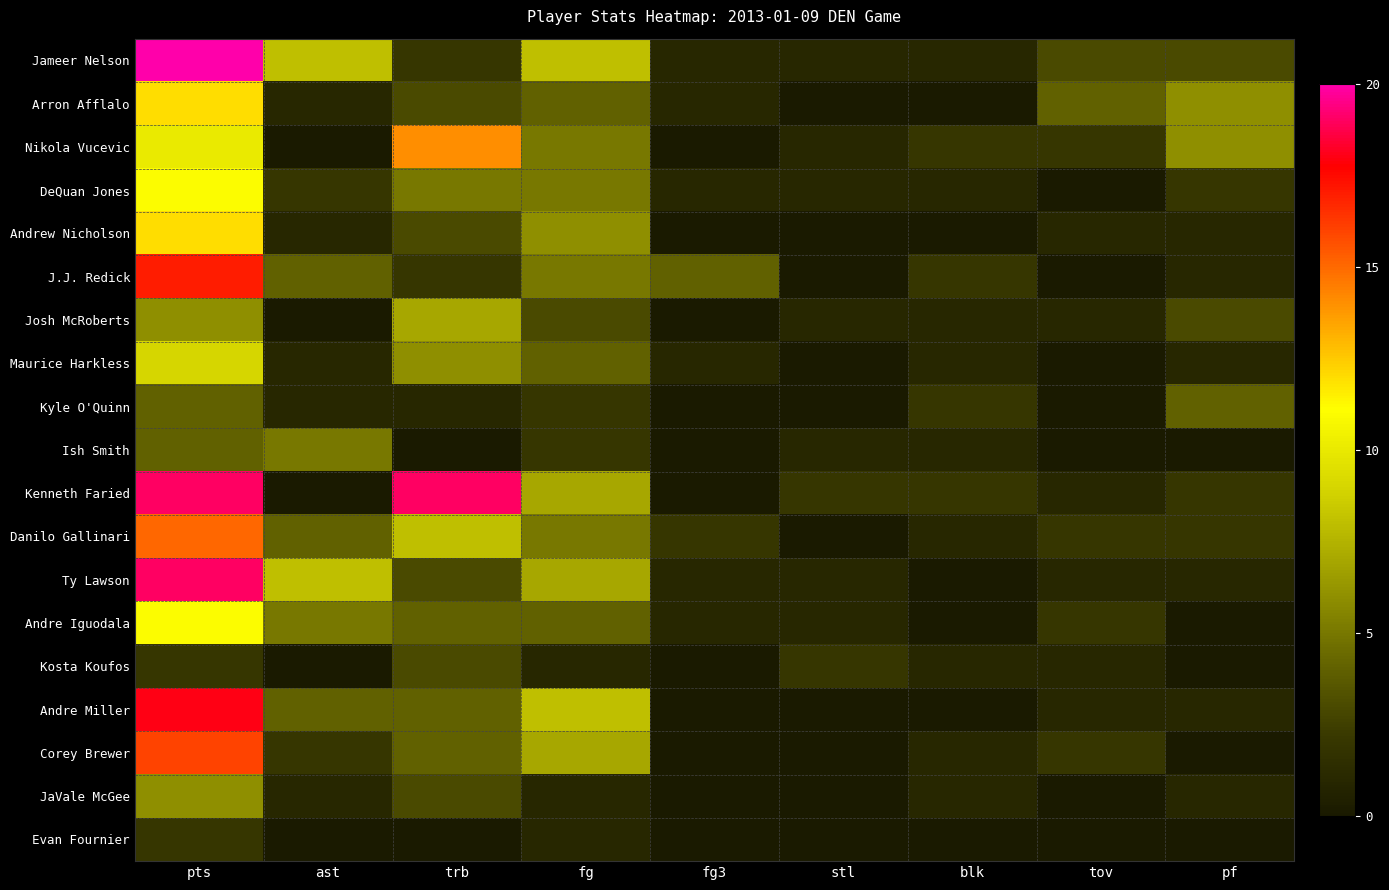

Reading right to left, what are all the values shown in this chart?

Jameer Nelson: pf=3	tov=3	blk=1	stl=1	fg3=1	fg=8	trb=2	ast=8	pts=20
Arron Afflalo: pf=6	tov=4	blk=0	stl=0	fg3=1	fg=4	trb=3	ast=1	pts=12
Nikola Vucevic: pf=6	tov=2	blk=2	stl=1	fg3=0	fg=5	trb=14	ast=0	pts=10
DeQuan Jones: pf=2	tov=0	blk=1	stl=1	fg3=1	fg=5	trb=5	ast=2	pts=11
Andrew Nicholson: pf=1	tov=1	blk=0	stl=0	fg3=0	fg=6	trb=3	ast=1	pts=12
J.J. Redick: pf=1	tov=0	blk=2	stl=0	fg3=4	fg=5	trb=2	ast=4	pts=17
Josh McRoberts: pf=3	tov=1	blk=1	stl=1	fg3=0	fg=3	trb=7	ast=0	pts=6
Maurice Harkless: pf=1	tov=0	blk=1	stl=0	fg3=1	fg=4	trb=6	ast=1	pts=9
Kyle O'Quinn: pf=4	tov=0	blk=2	stl=0	fg3=0	fg=2	trb=1	ast=1	pts=4
Ish Smith: pf=0	tov=0	blk=1	stl=1	fg3=0	fg=2	trb=0	ast=5	pts=4
Kenneth Faried: pf=2	tov=1	blk=2	stl=2	fg3=0	fg=7	trb=19	ast=0	pts=19
Danilo Gallinari: pf=2	tov=2	blk=1	stl=0	fg3=2	fg=5	trb=8	ast=4	pts=15
Ty Lawson: pf=1	tov=1	blk=0	stl=1	fg3=1	fg=7	trb=3	ast=8	pts=19
Andre Iguodala: pf=0	tov=2	blk=0	stl=1	fg3=1	fg=4	trb=4	ast=5	pts=11
Kosta Koufos: pf=0	tov=1	blk=1	stl=2	fg3=0	fg=1	trb=3	ast=0	pts=2
Andre Miller: pf=1	tov=1	blk=0	stl=0	fg3=0	fg=8	trb=4	ast=4	pts=18
Corey Brewer: pf=0	tov=2	blk=1	stl=0	fg3=0	fg=7	trb=4	ast=2	pts=16
JaVale McGee: pf=1	tov=0	blk=1	stl=0	fg3=0	fg=1	trb=3	ast=1	pts=6
Evan Fournier: pf=0	tov=0	blk=0	stl=0	fg3=0	fg=1	trb=0	ast=0	pts=2